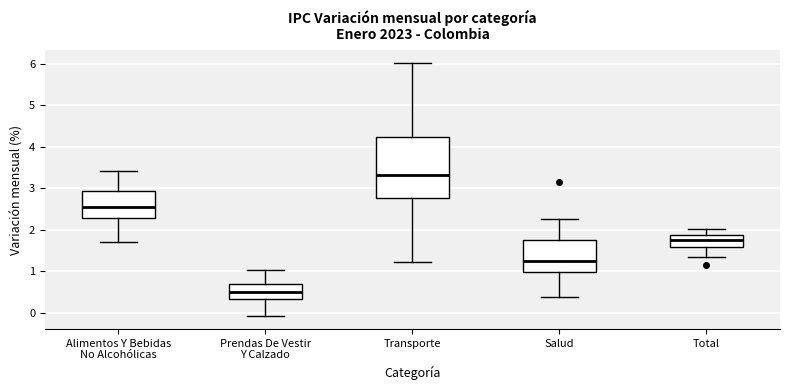

Which box is the tallest, from its lower edge to its upper edge?

Transporte